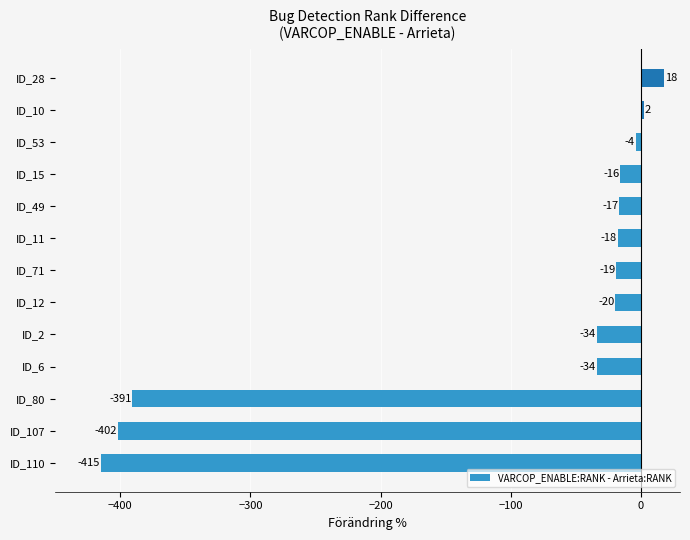

What is the minimum value shown in the chart?

-415